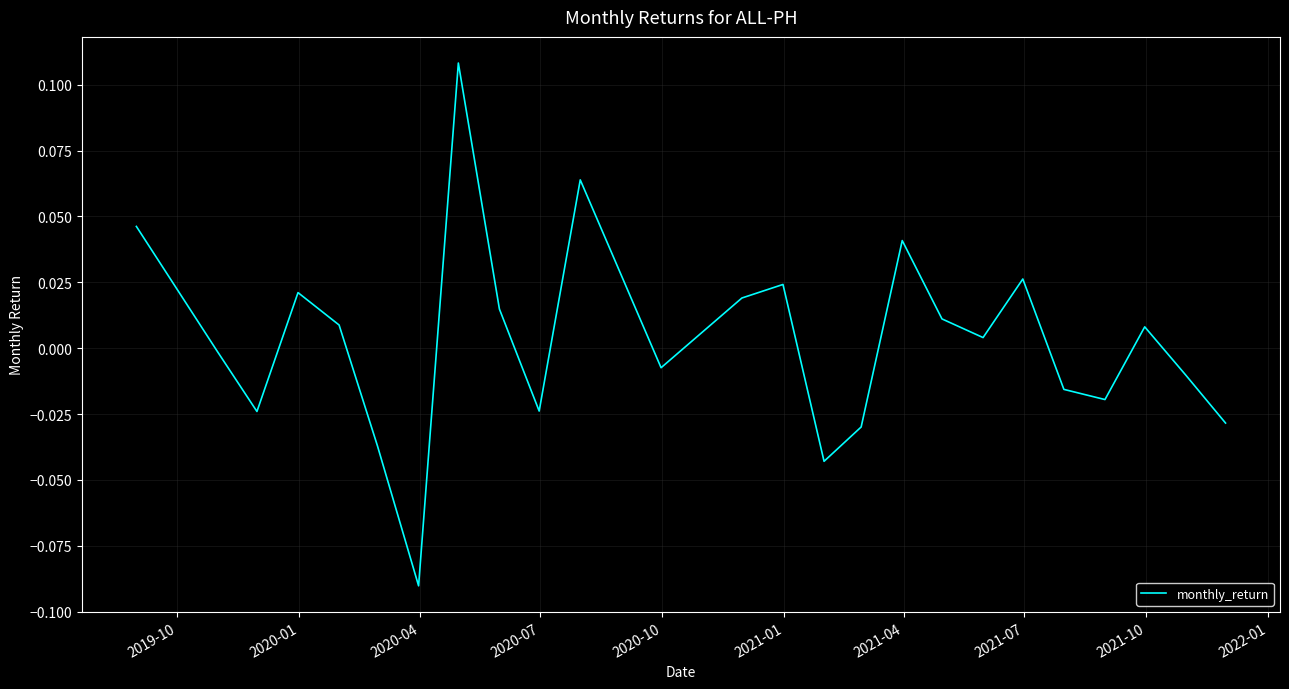

How many lines are shown in the chart?

1